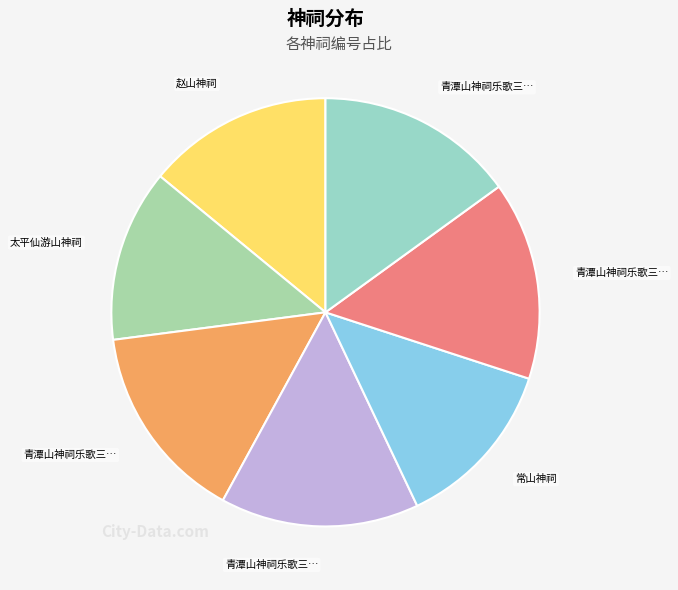

How many slices are in this pie chart?

7